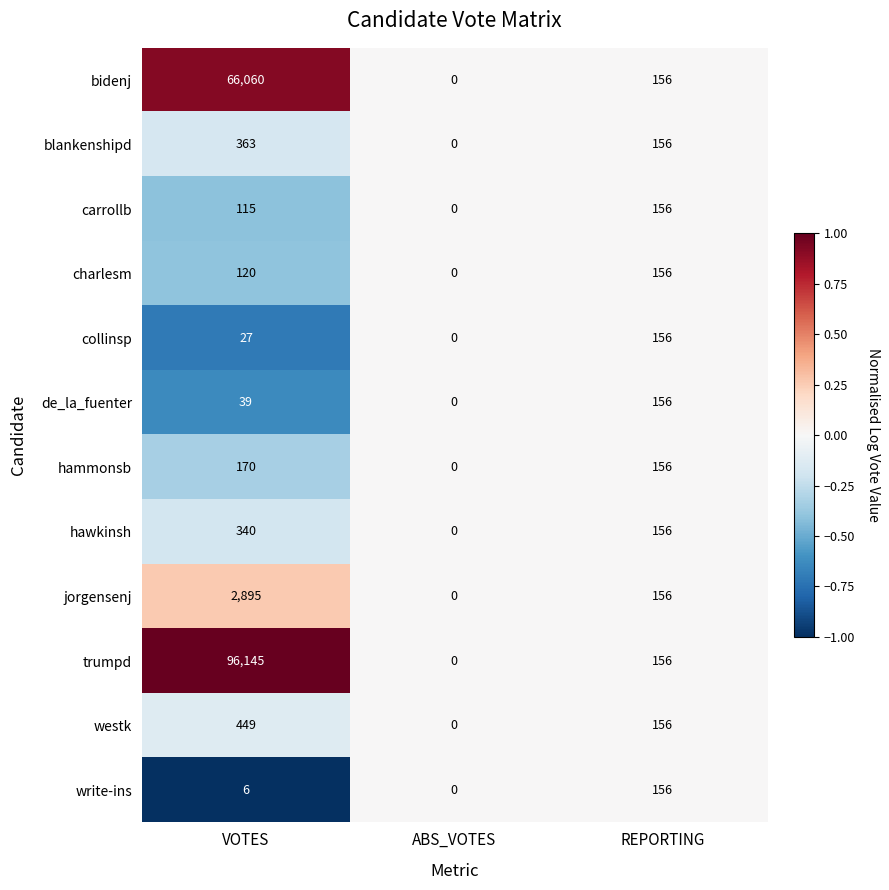

At VOTES, list the series in order from largest to smallest.

trumpd, bidenj, jorgensenj, westk, blankenshipd, hawkinsh, hammonsb, charlesm, carrollb, de_la_fuenter, collinsp, write-ins